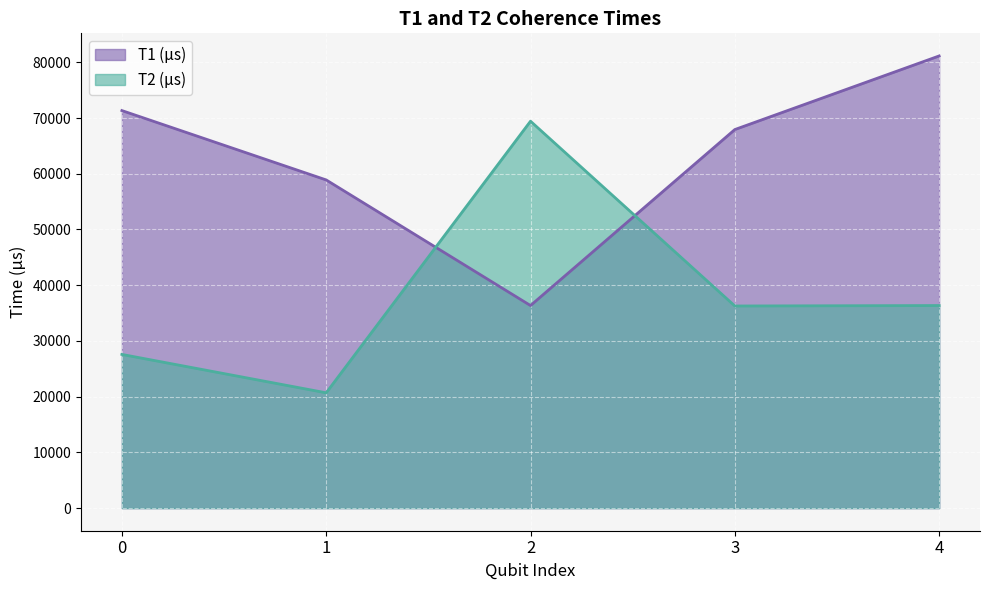

What is the maximum value for T1 (µs)?

81139.2